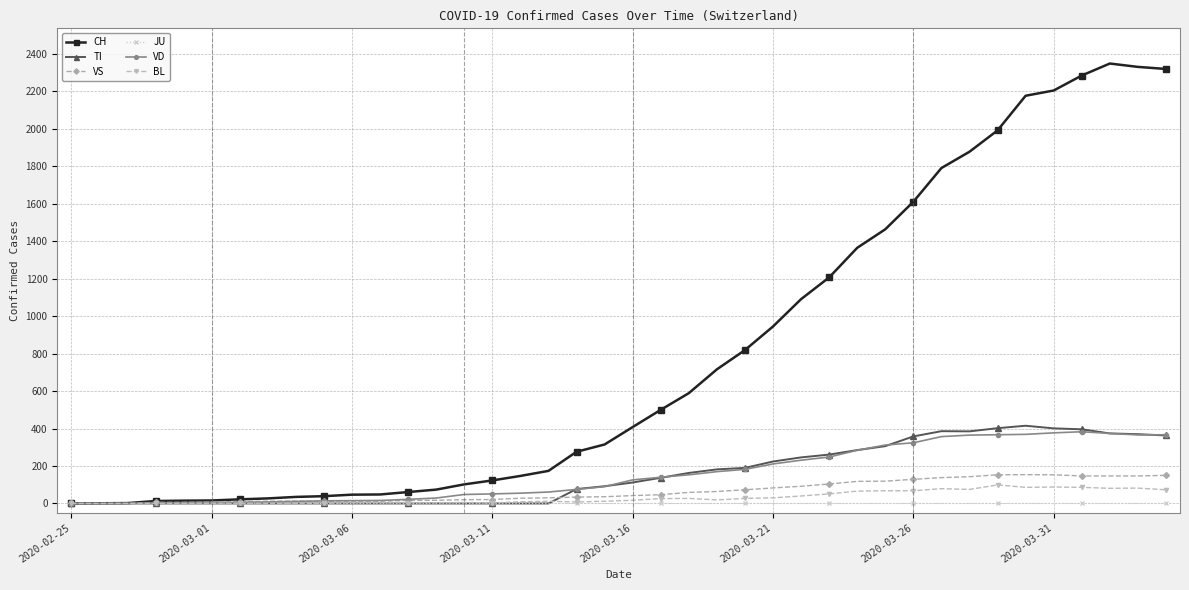

What is the difference between the maximum and second lowest values in the VS series?

154